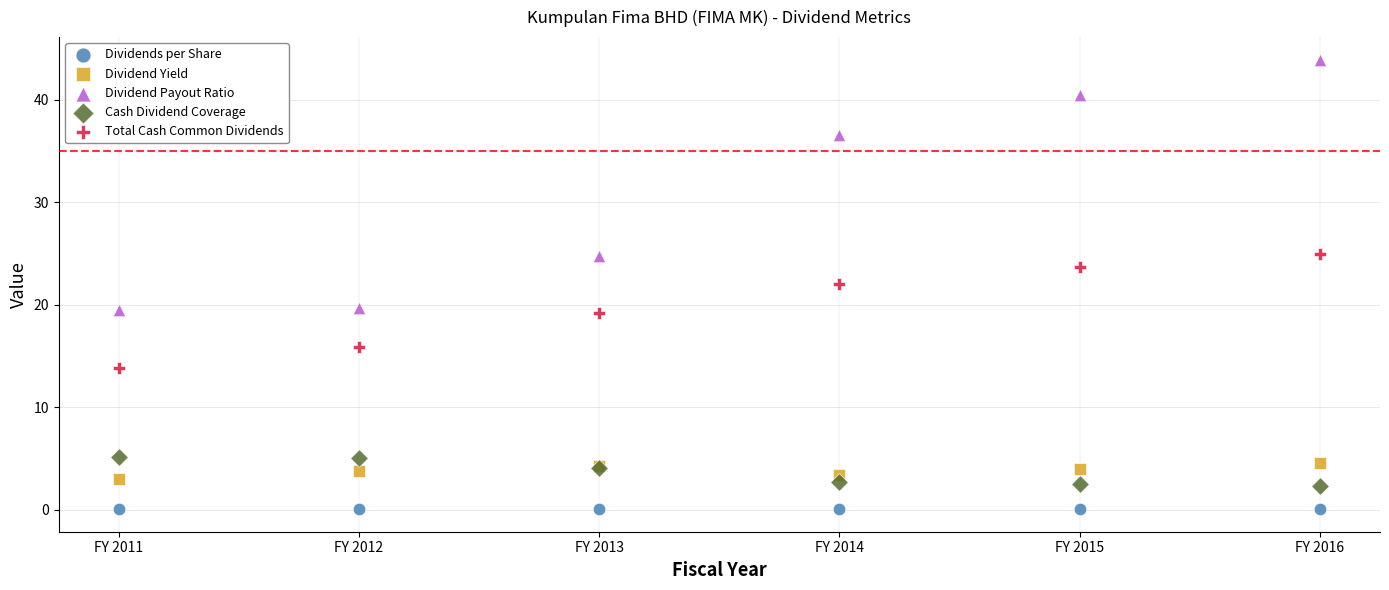

Which series reaches the maximum Y coordinate?

Dividend Payout Ratio